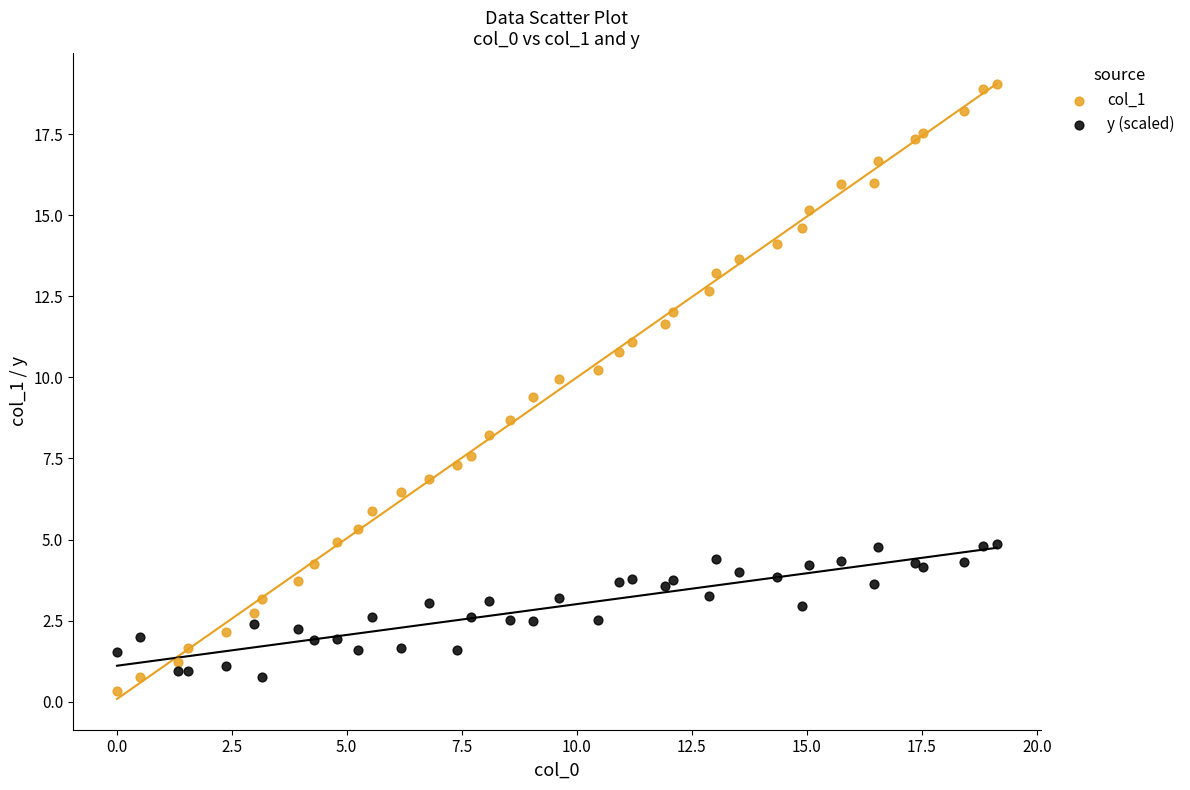

Which series contains the highest Y value?

col_1